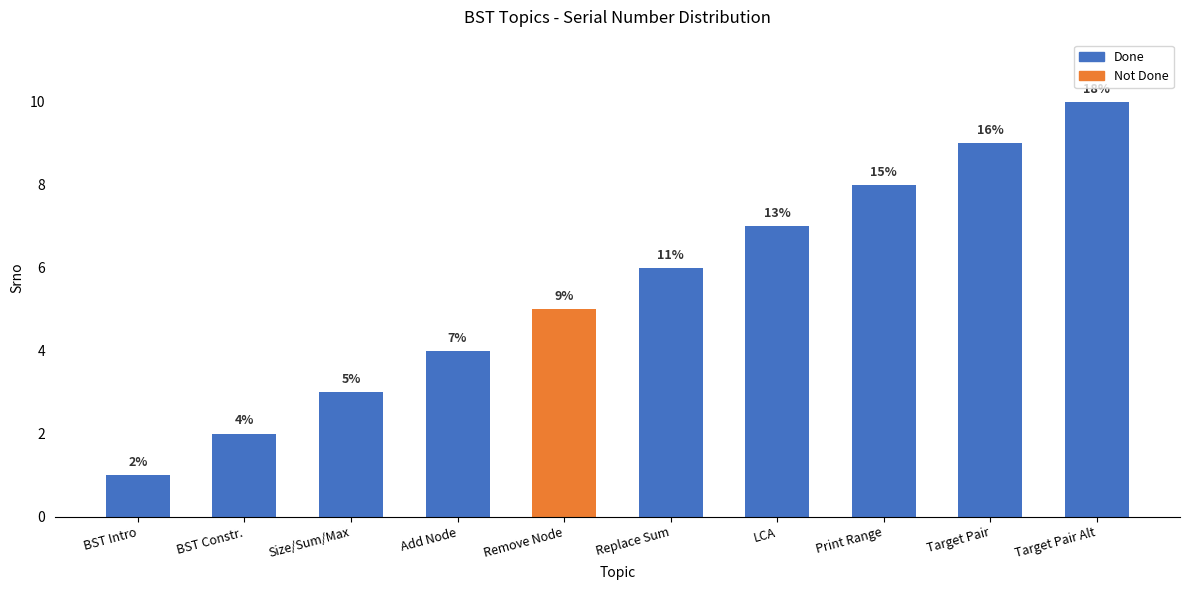

Which category has the highest value across all series?

Target Pair Alt